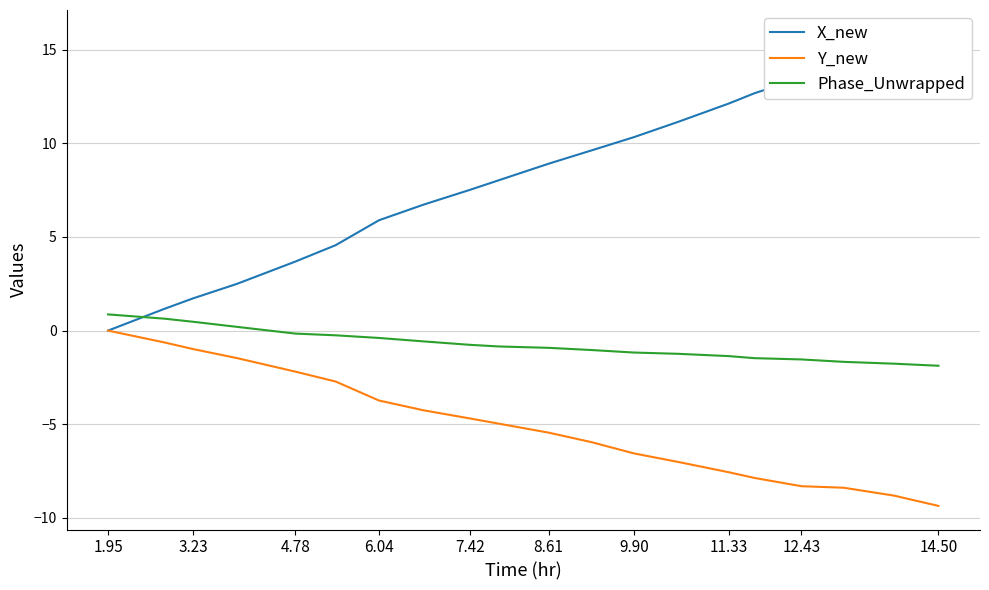

Rank the series by their maximum value, from highest to lowest.

X_new, Phase_Unwrapped, Y_new